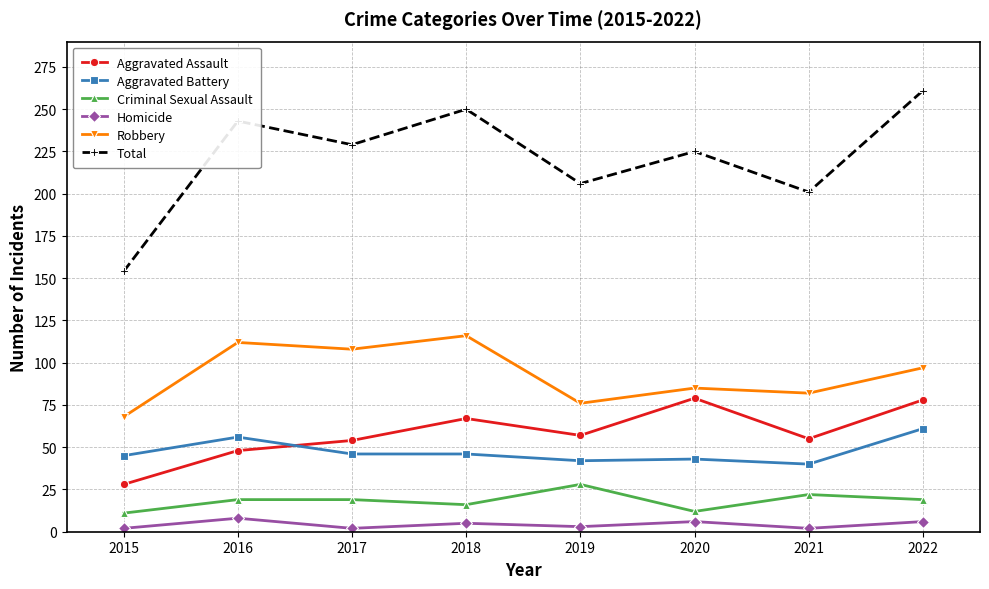

Which series changed the most between 2018 and 2020?

Robbery